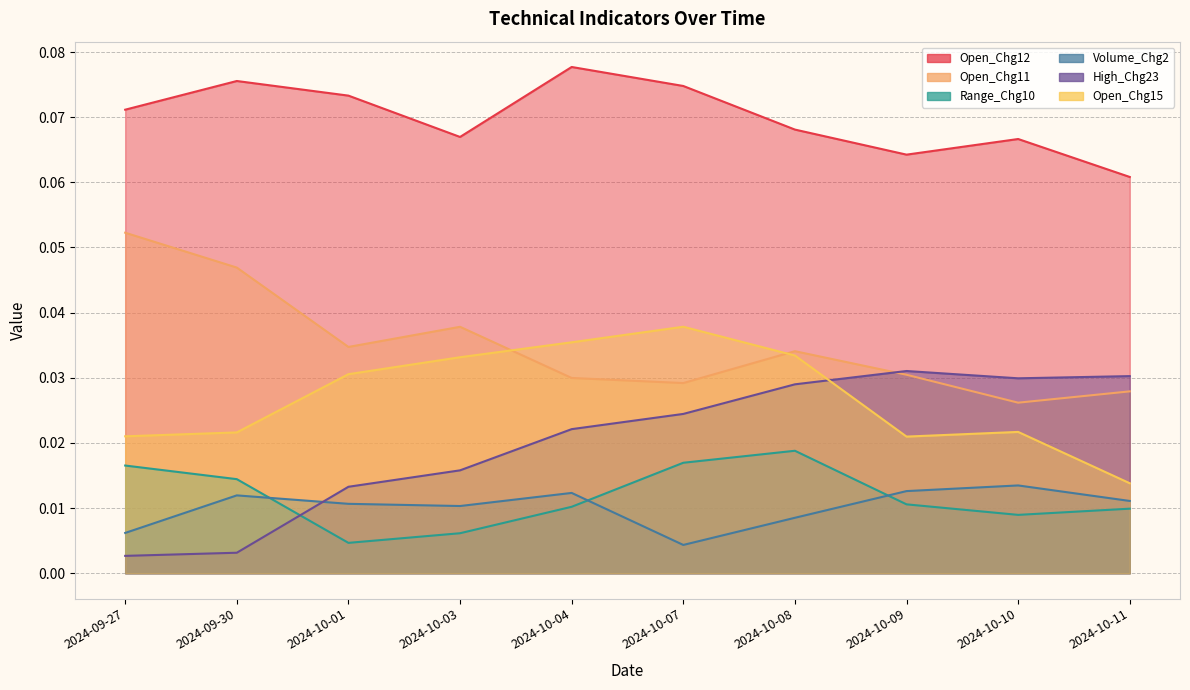

True or false: Open_Chg12 and Range_Chg10 cross at least once.

False